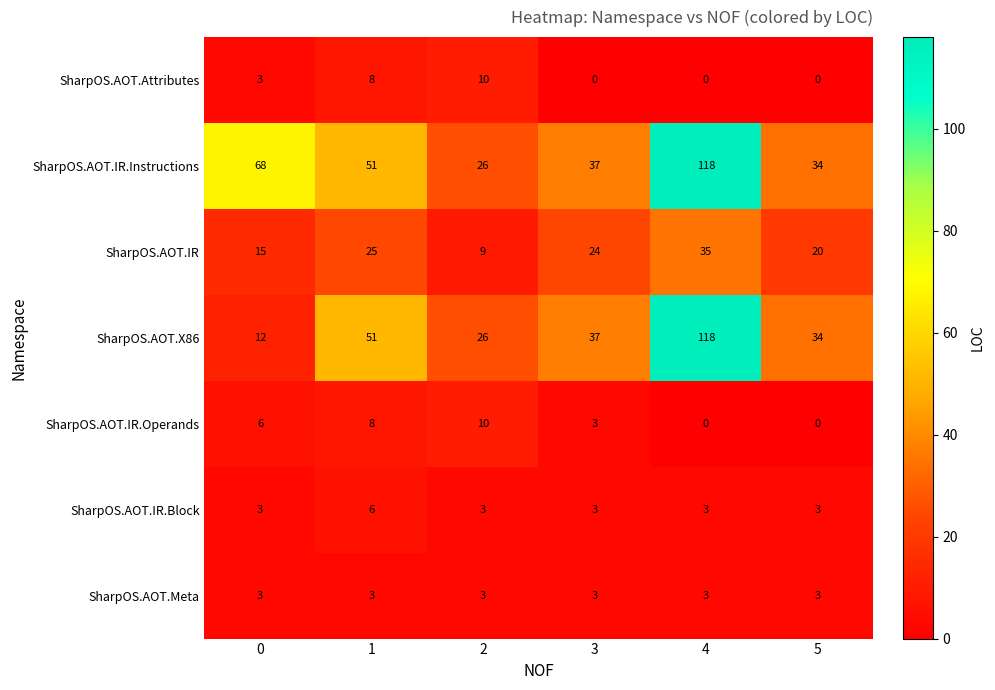

Read the SharpOS.AOT.Attributes value at 0, to the nearest 5.

5